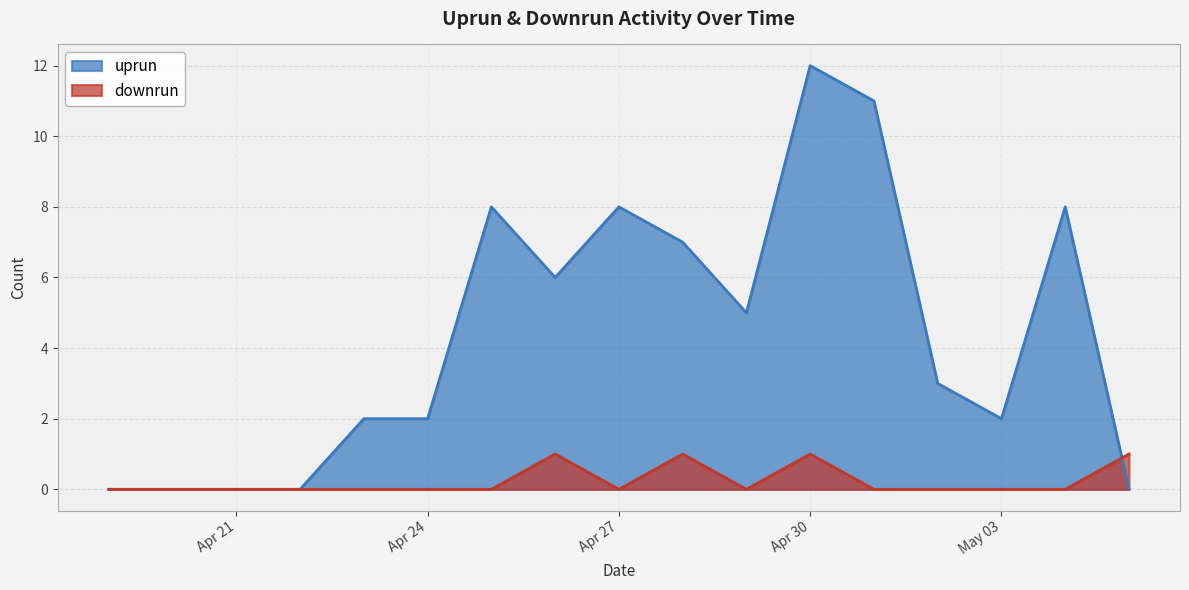

Which has a higher value, 2024-05-05 or 2024-04-23?

2024-04-23